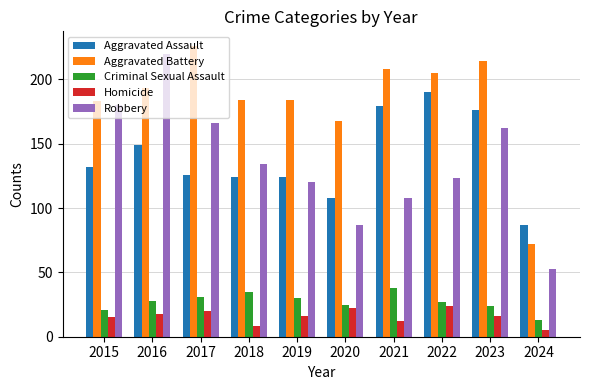

What is the total value across all series at 2020?

410